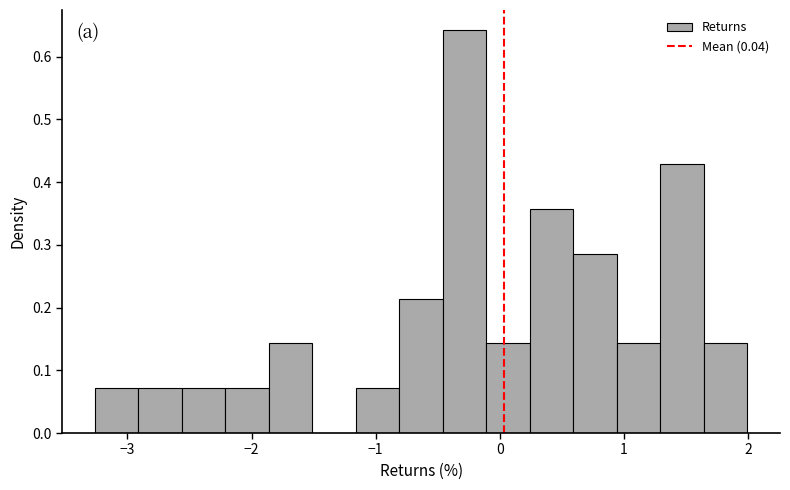

Around what value on the x-axis is the tallest bar? Give the approximate position of its centre, as read against the axis.

-0.3